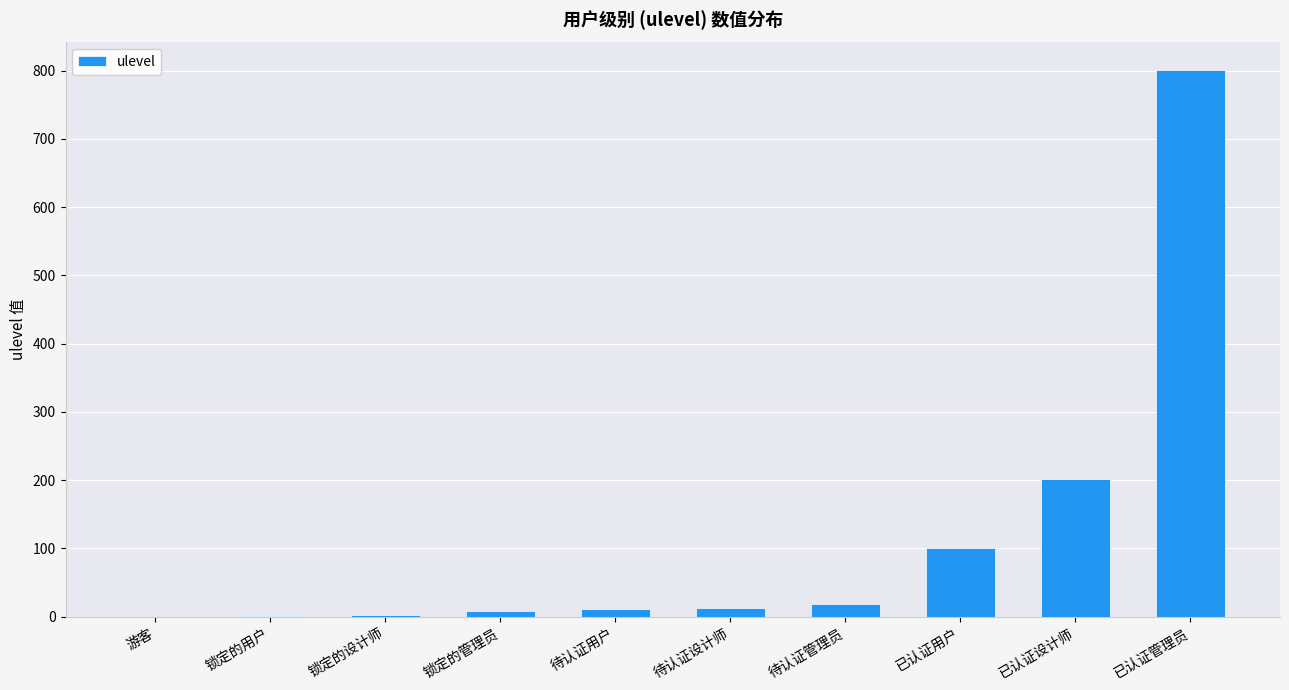

The value at 游客 is 0. True or false?

True